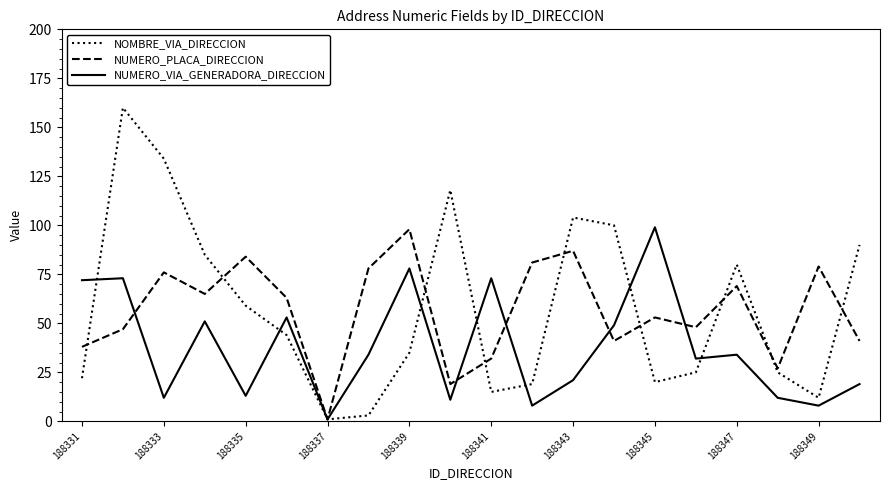

What is the greatest value displayed?

160